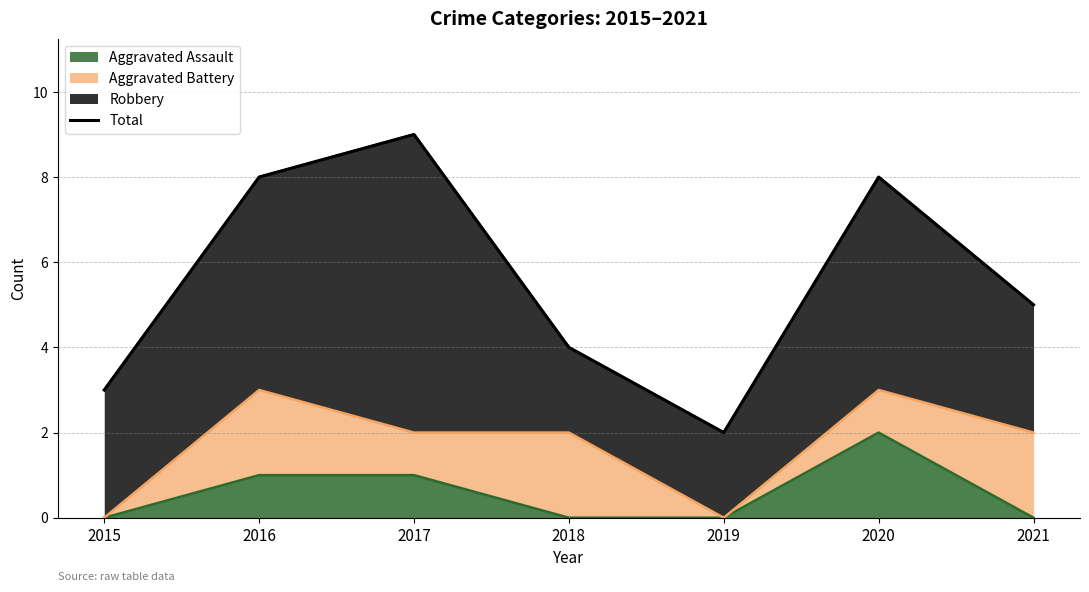

Approximately how many times larger is the value at 2018 compared to 2017?

0.4